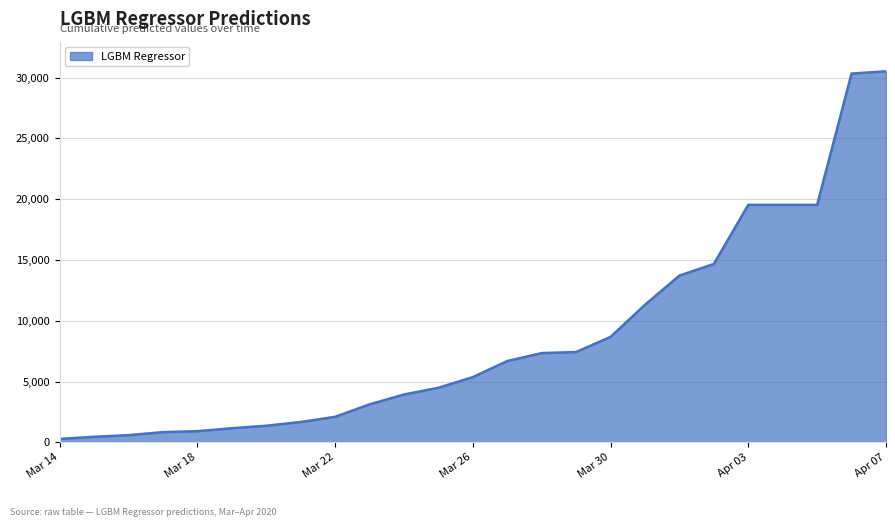

What is the difference between the second highest and second lowest values?

29872.7